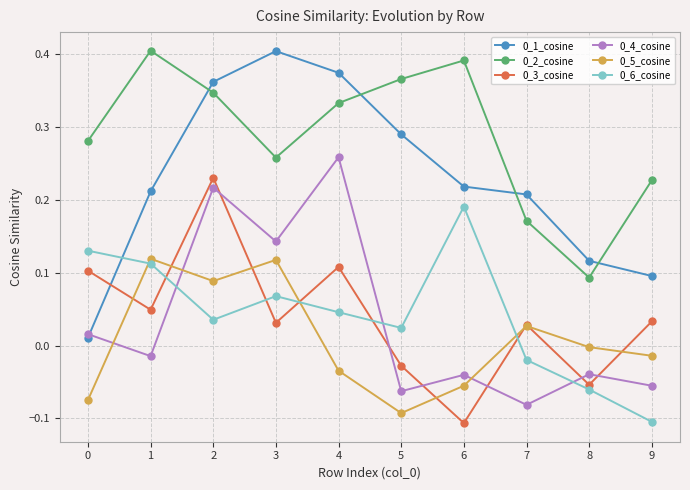

What is the difference between the highest and lowest values at 6?

0.5